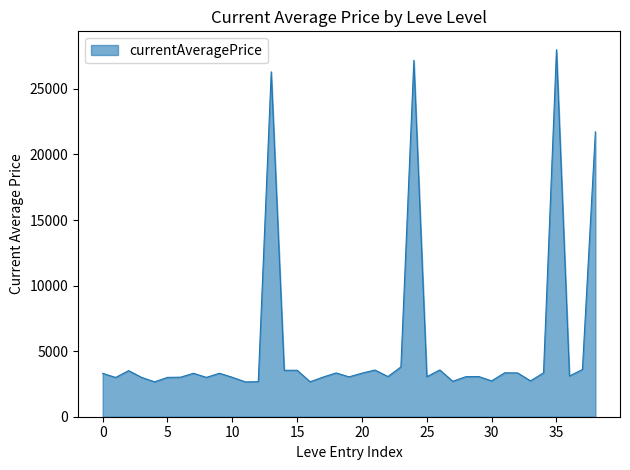

What is the smallest value displayed?

2658